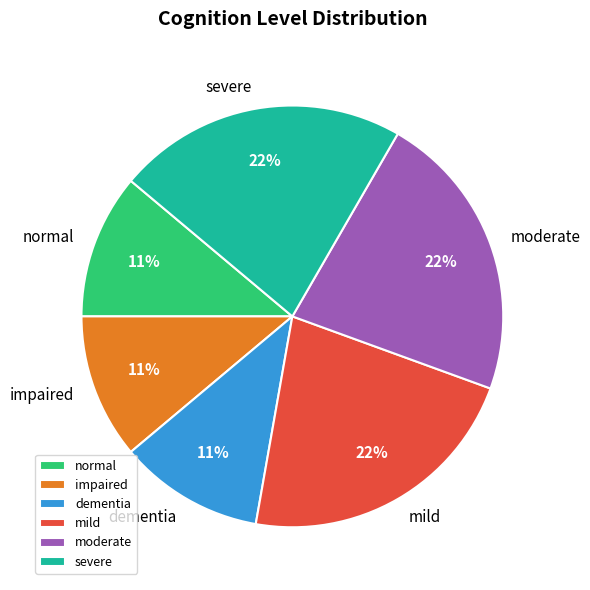

Is there a majority slice in this chart?

No